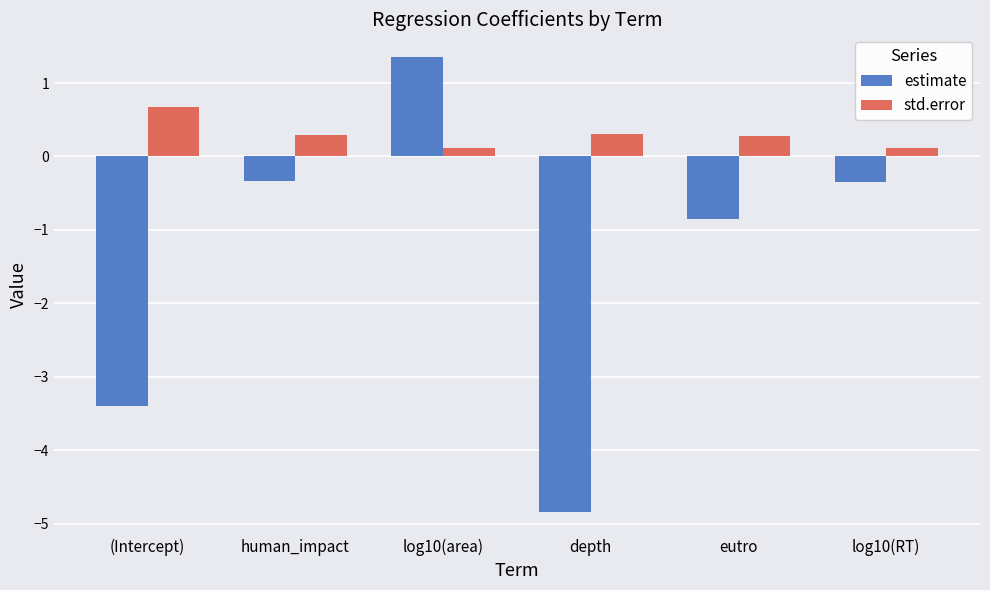

What is the difference between the highest and lowest values at (Intercept)?

4.1